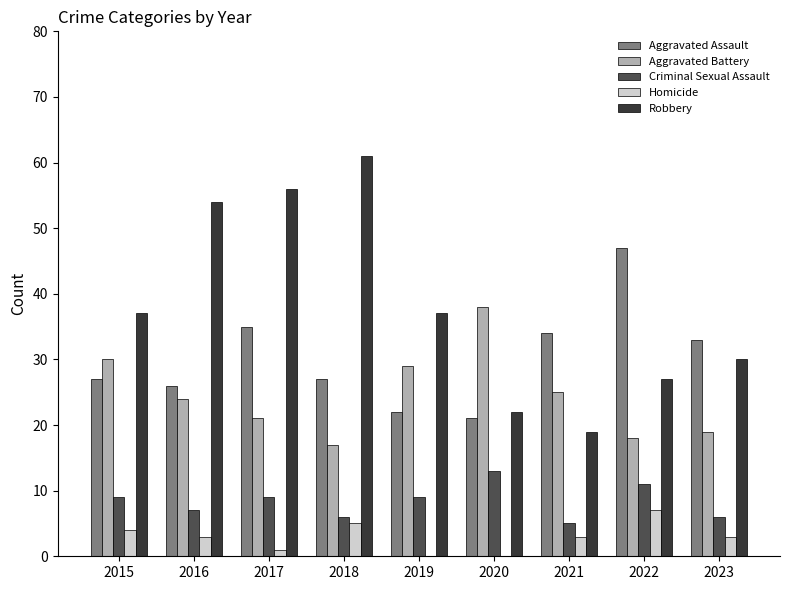

Between 2020 and 2023, which series saw the biggest shift?

Aggravated Battery